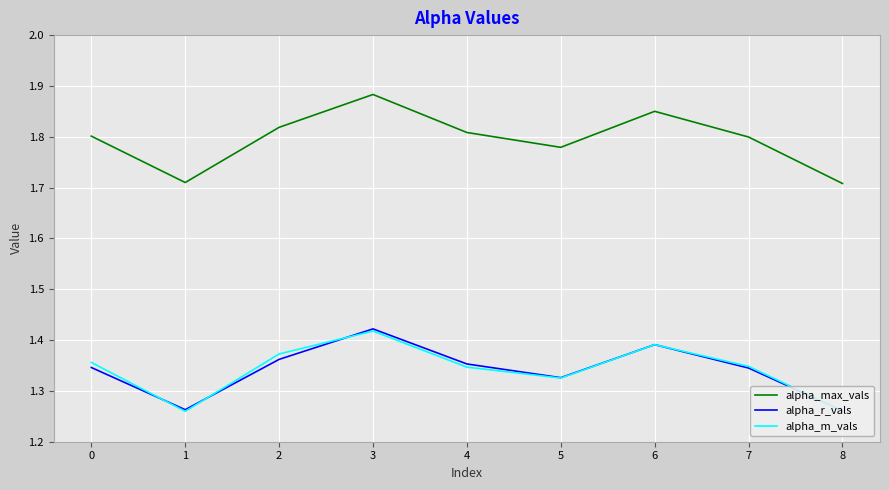

What are all the series names shown in the legend?

alpha_max_vals, alpha_r_vals, alpha_m_vals